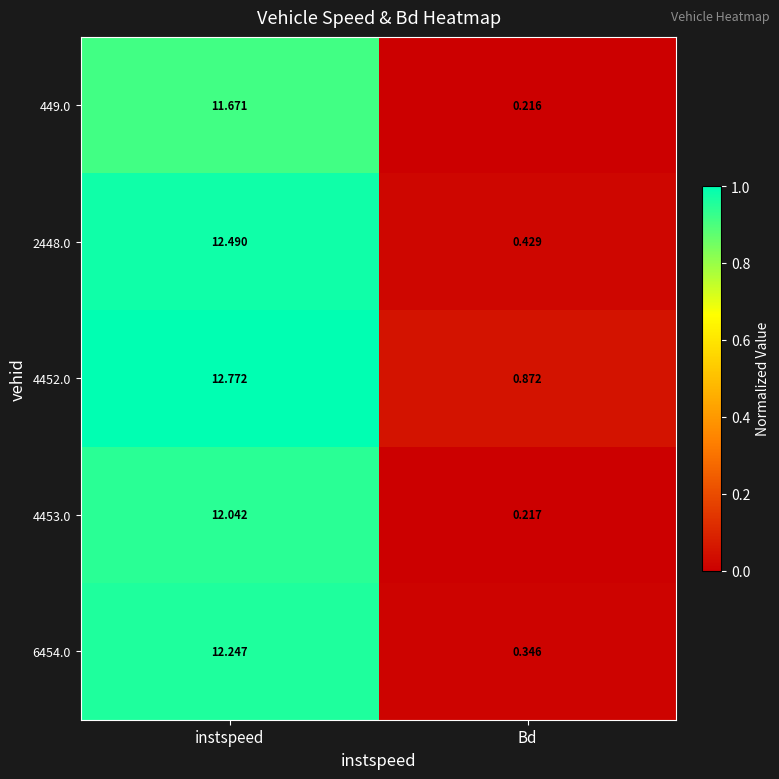

List the labels in order of 4453.0 value, smallest first.

Bd, instspeed